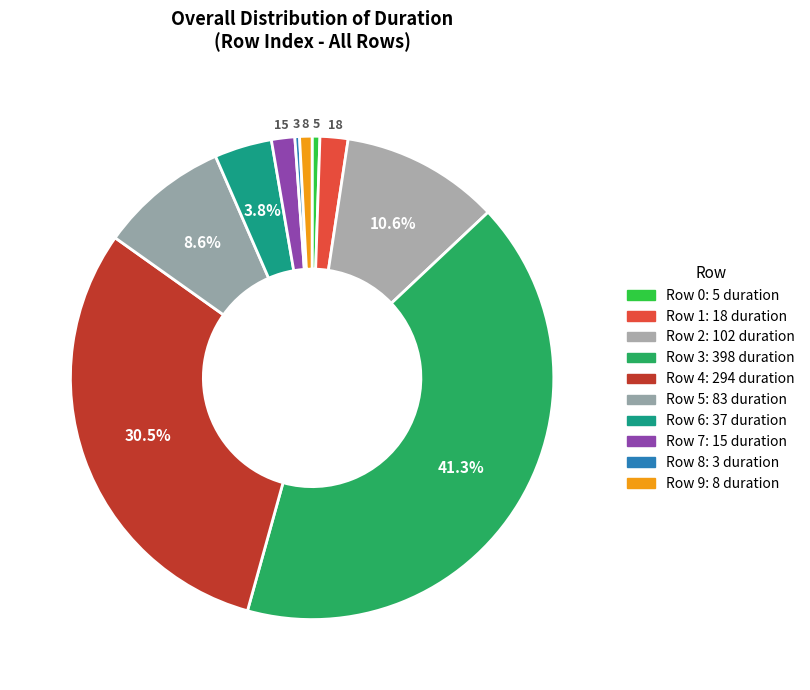

Which slice is the largest?

Row 3